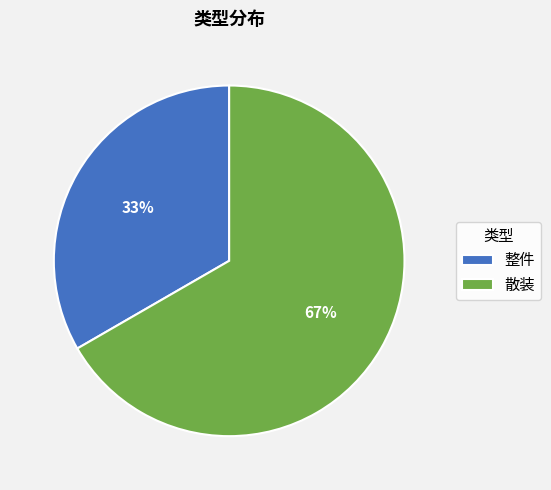

Rank the categories by value from highest to lowest.

散装, 整件